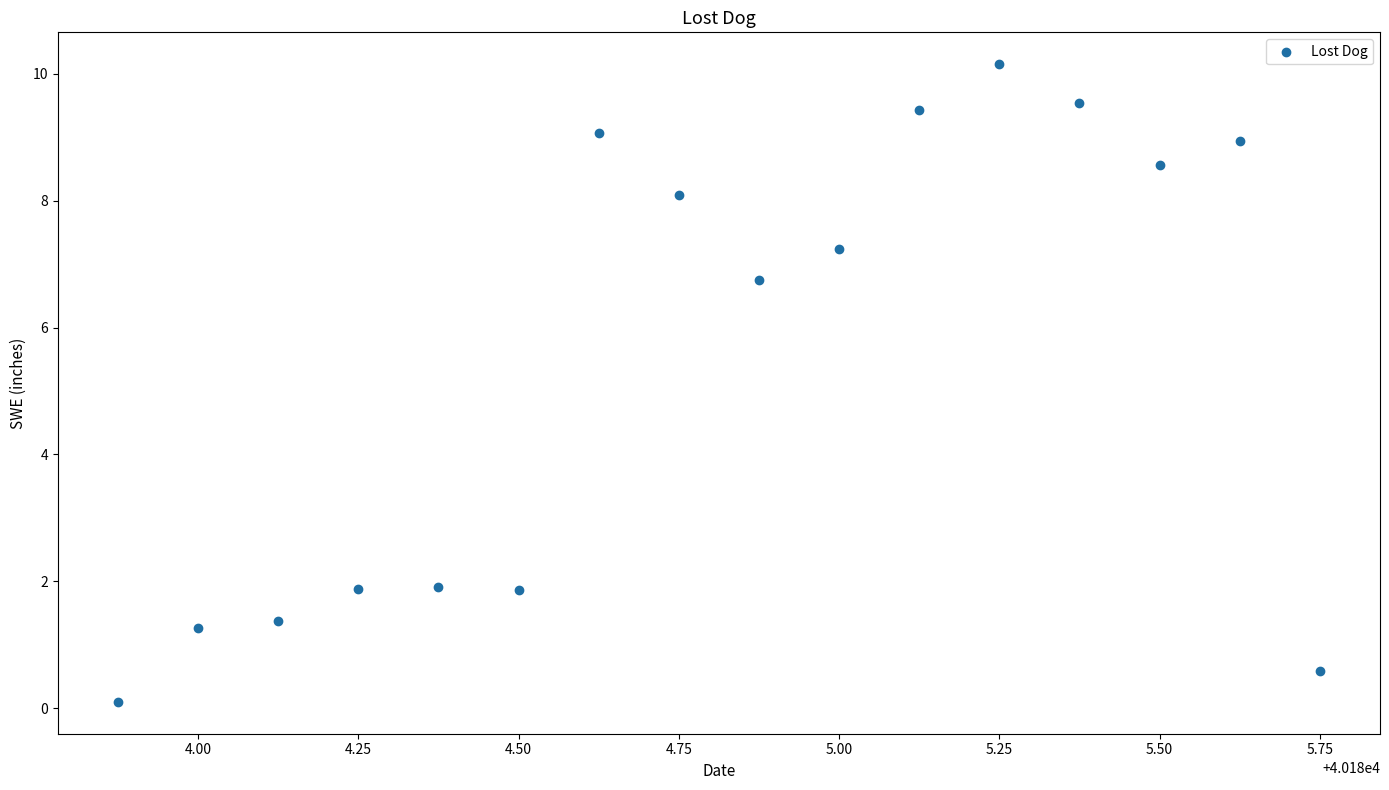

What is the range of Y values (max minus min)?

10.0